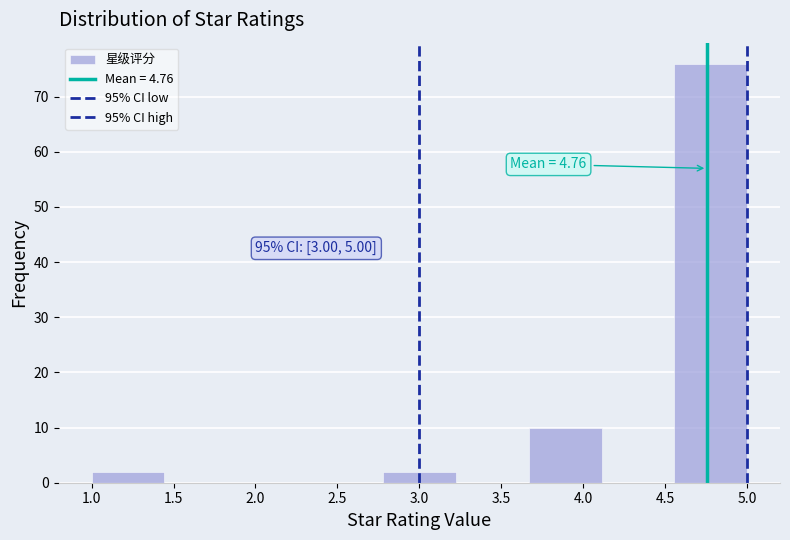

Which range on the x-axis has the tallest bar?

4.55 to 5.00